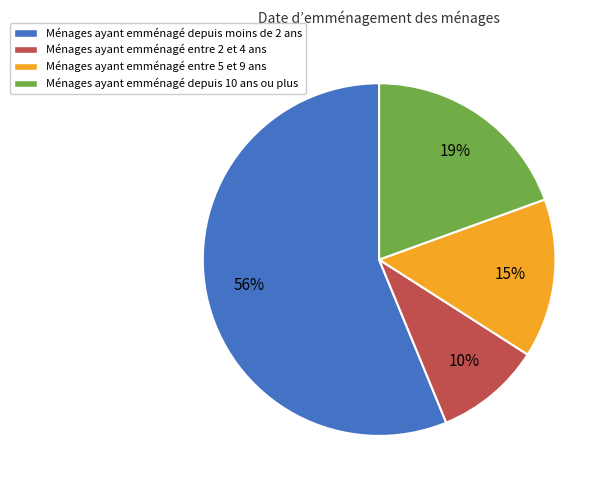

Do Ménages ayant emménagé entre 5 et 9 ans and Ménages ayant emménagé depuis 10 ans ou plus together represent more than half of the pie?

No